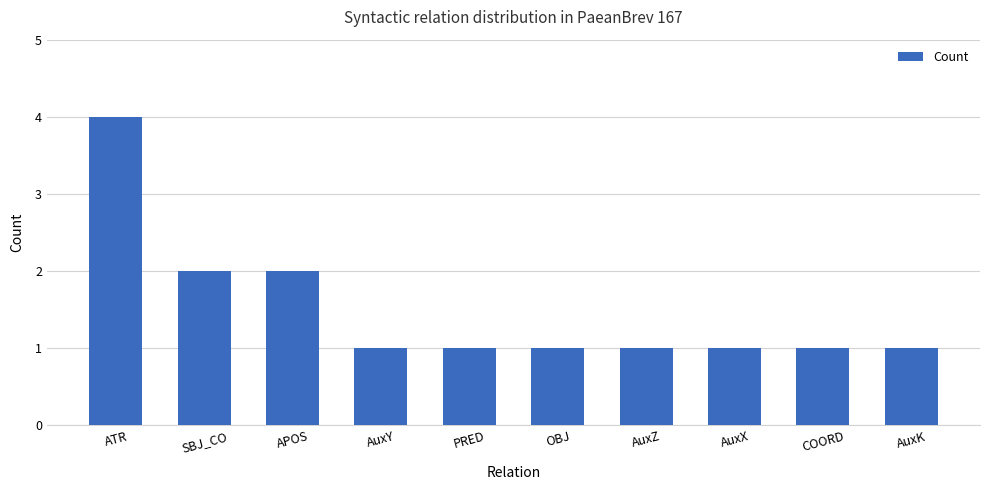

Between SBJ_CO and AuxZ, which is larger?

SBJ_CO